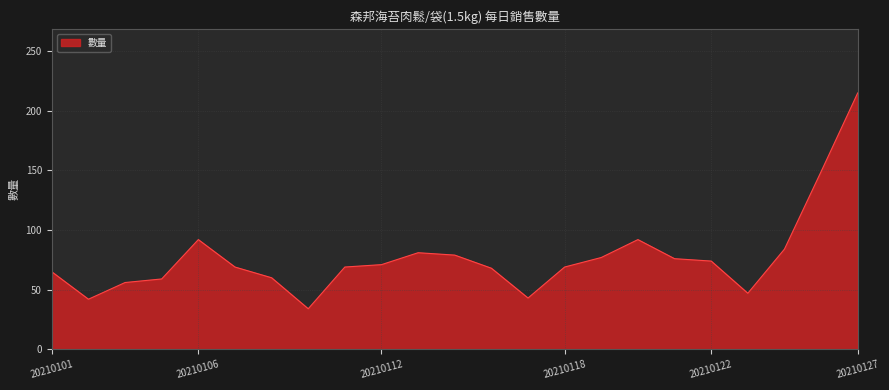

What is the difference between the maximum and minimum values?

181